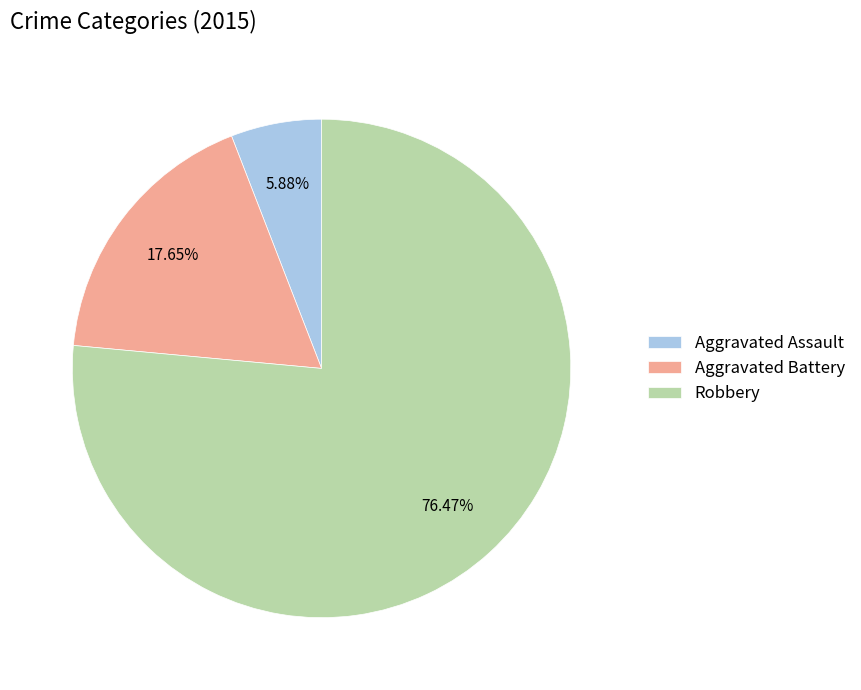

Does any single category account for the majority?

Yes